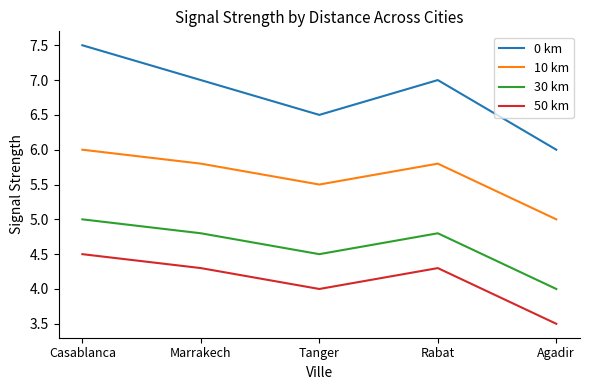

Reading right to left, list all the values displayed in this chart.

0 km: 6.0	7.0	6.5	7.0	7.5
10 km: 5.0	5.8	5.5	5.8	6.0
30 km: 4.0	4.8	4.5	4.8	5.0
50 km: 3.5	4.3	4.0	4.3	4.5